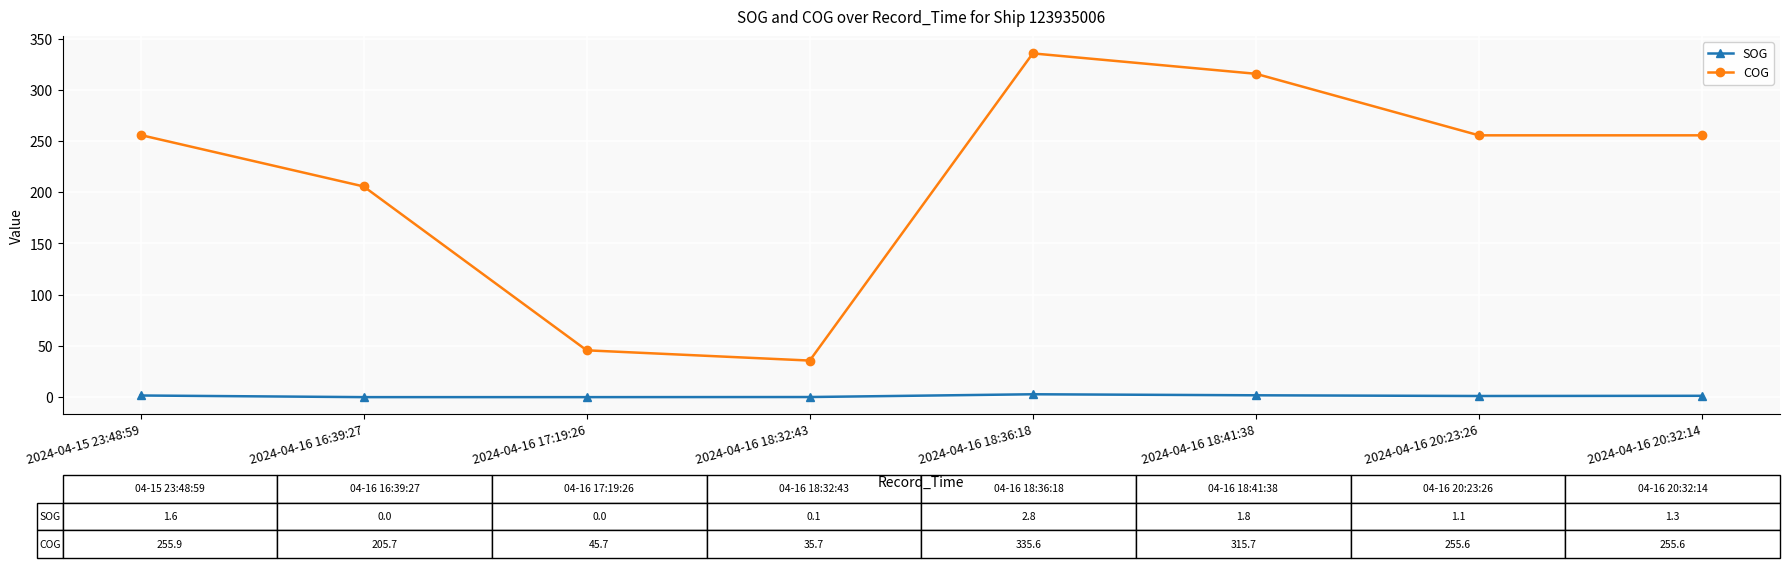

What is the sum of all COG values?

1705.5